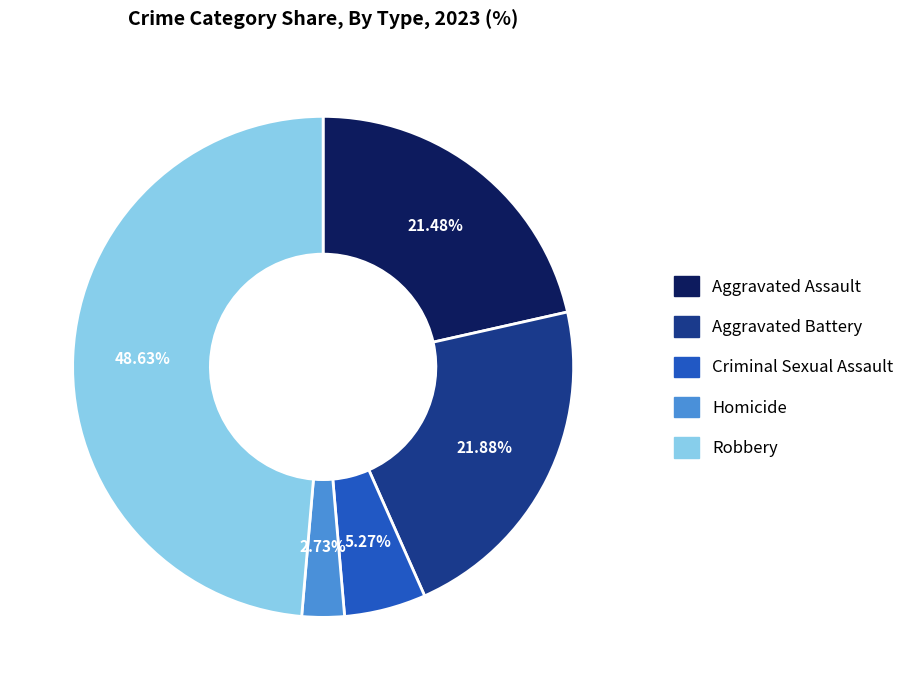

What percentage is the Criminal Sexual Assault slice, to the nearest percent?

5%